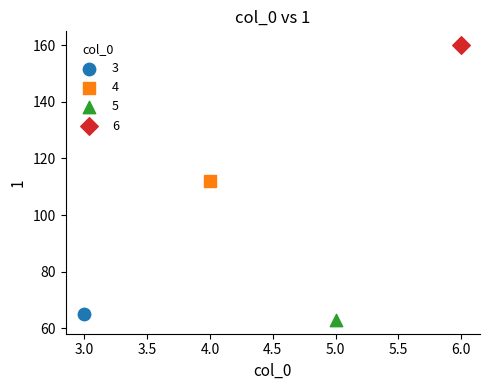

What are all the series names shown in the legend?

3, 4, 5, 6